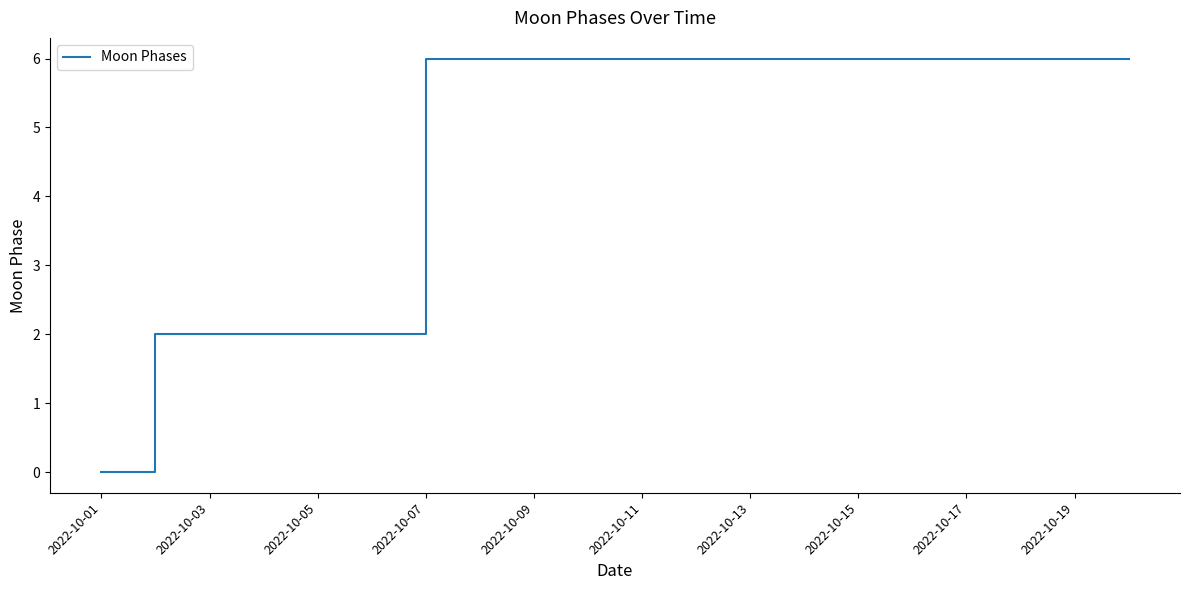

What is the difference between the maximum and minimum values?

6